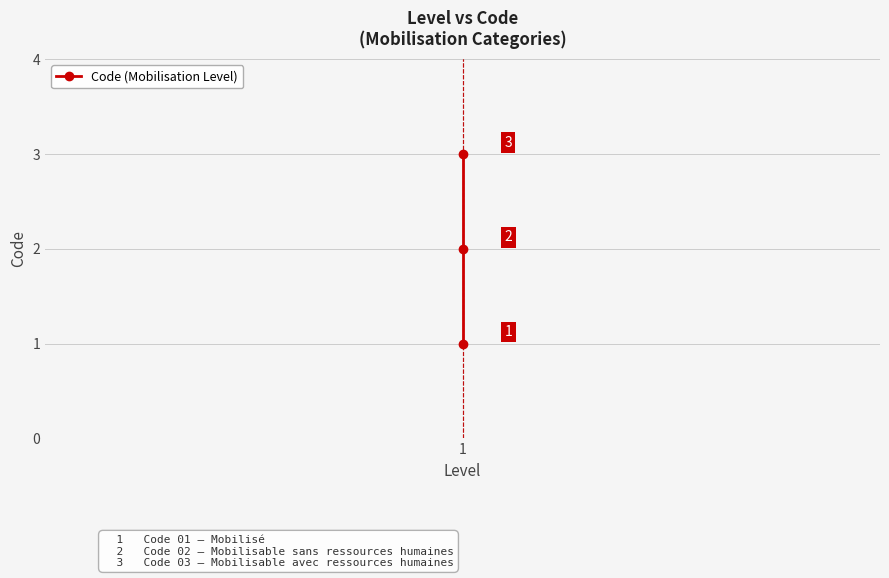

Is it true that the value at 1 is 3?

False